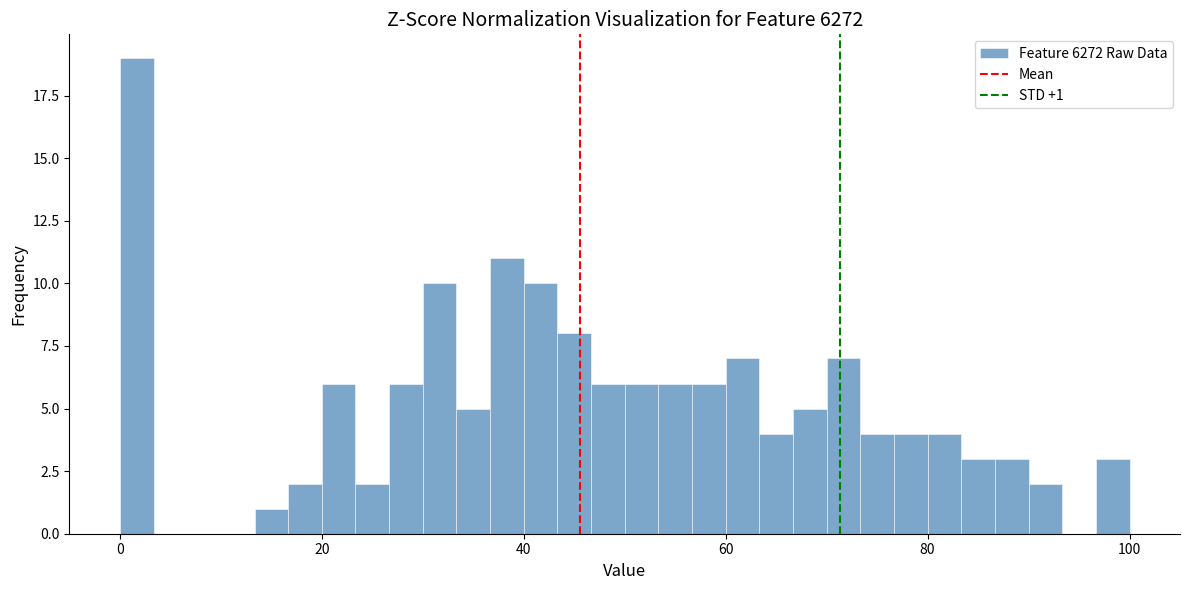

Around what value on the x-axis is the tallest bar? Give the approximate position of its centre, as read against the axis.

2